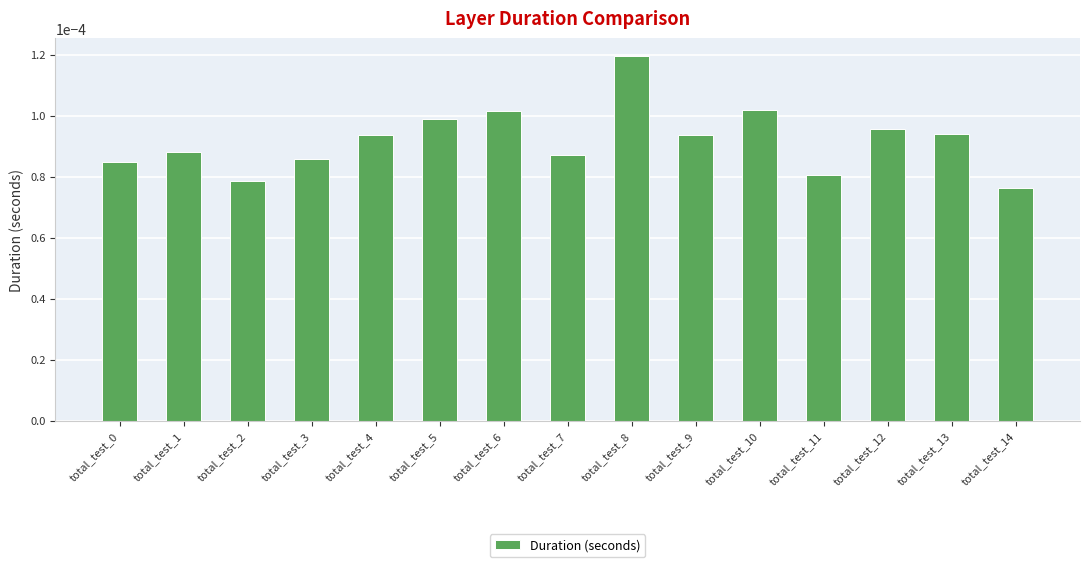

Count the values in the range 0 to 1.

15